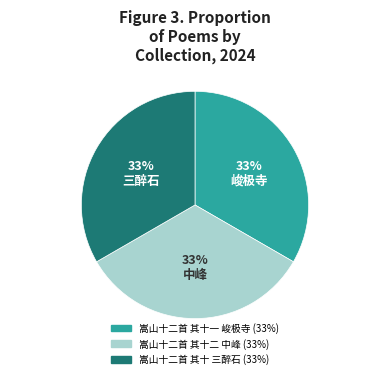

Is it true that 嵩山十二首 其十 三醉石 is 27% of the pie?

False